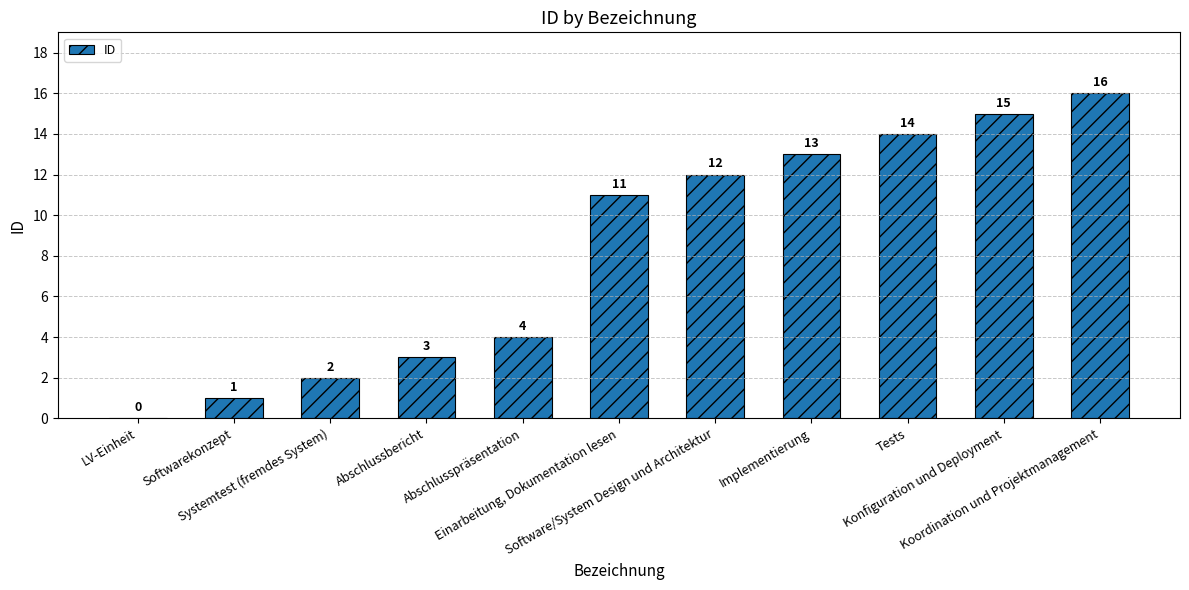

Are the bars horizontal?

No